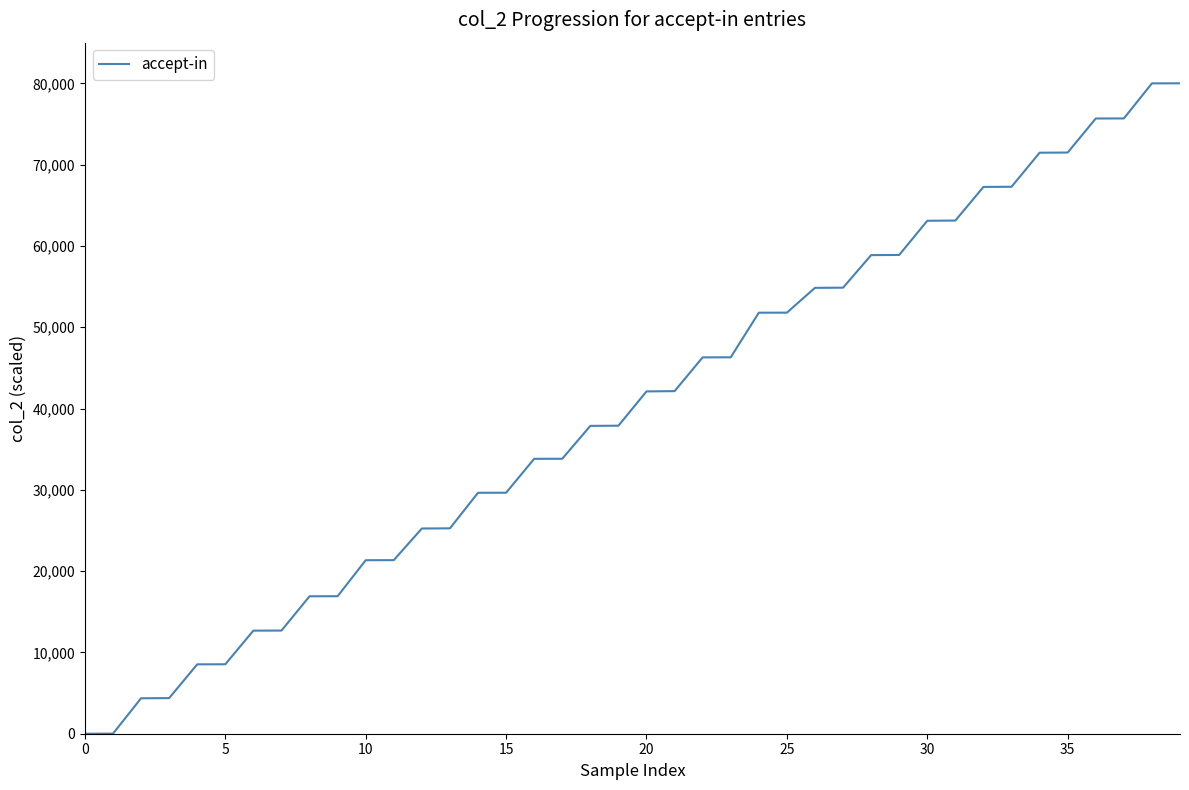

What is the greatest value displayed?

80000.0